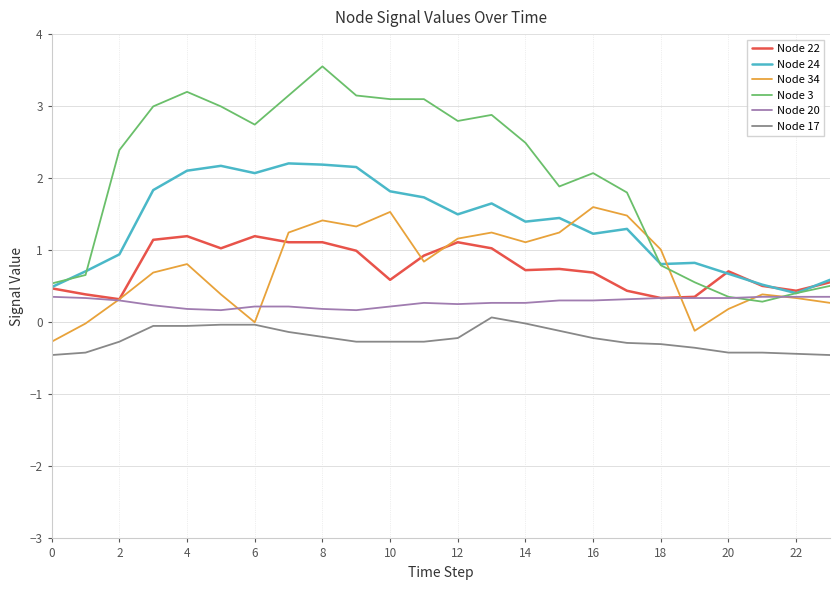

Is this an area chart (filled region under the line)?

No